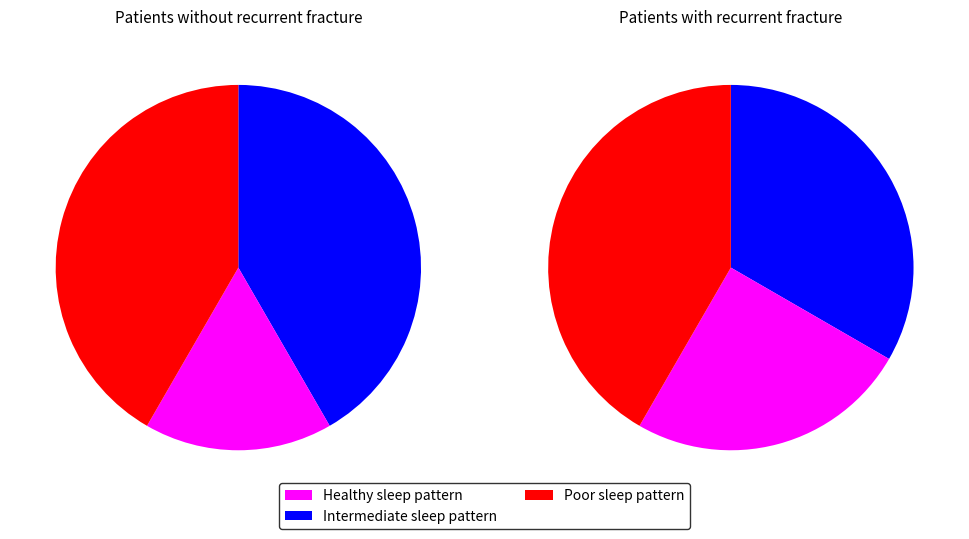

To the nearest percent, what is the combined percentage of H and O?

58%